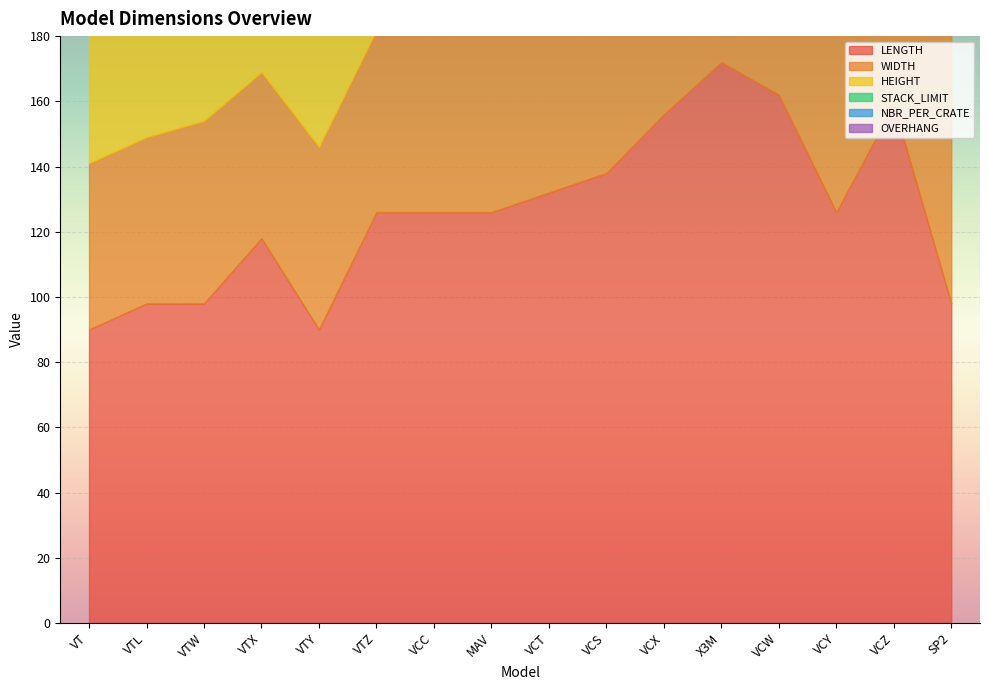

What is the sum of the HEIGHT values at VTW and SP2?

84